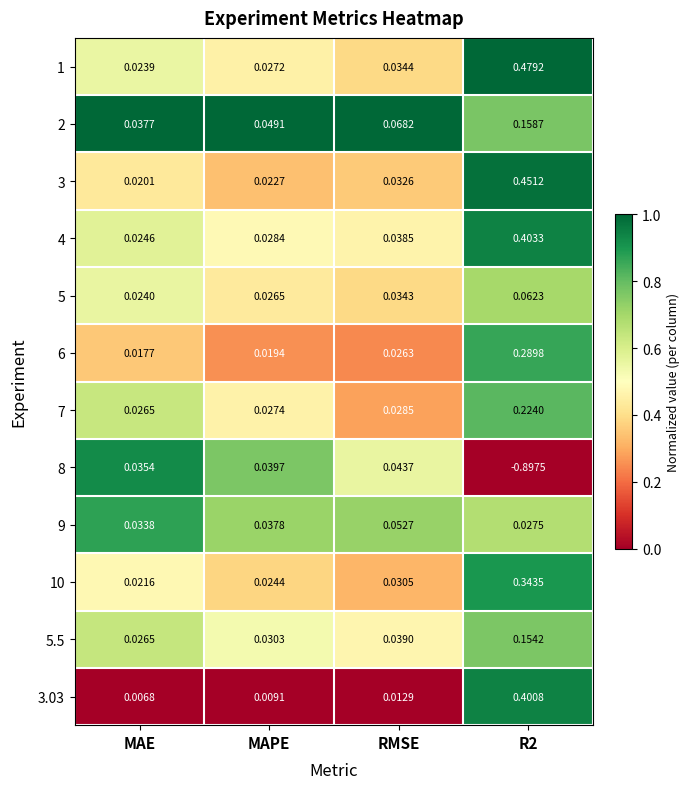

Where does the 8 series first go above 0?

MAE